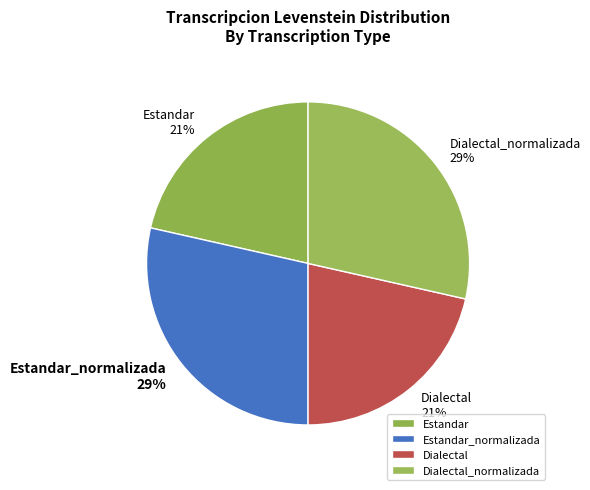

Approximately how many times larger is the value at Estandar_normalizada compared to Dialectal_normalizada?

1.0